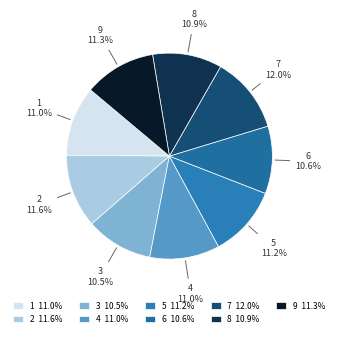

Between 8 and 2, which is larger?

2